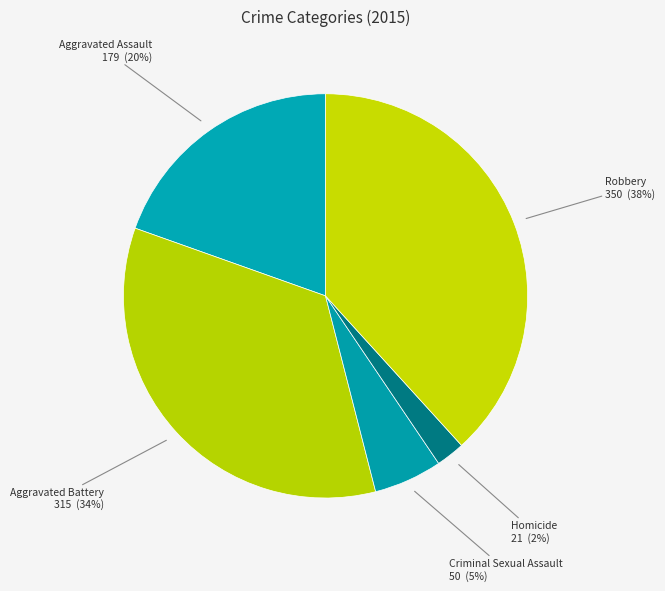

To the nearest percent, what percentage of the pie is Homicide?

2%